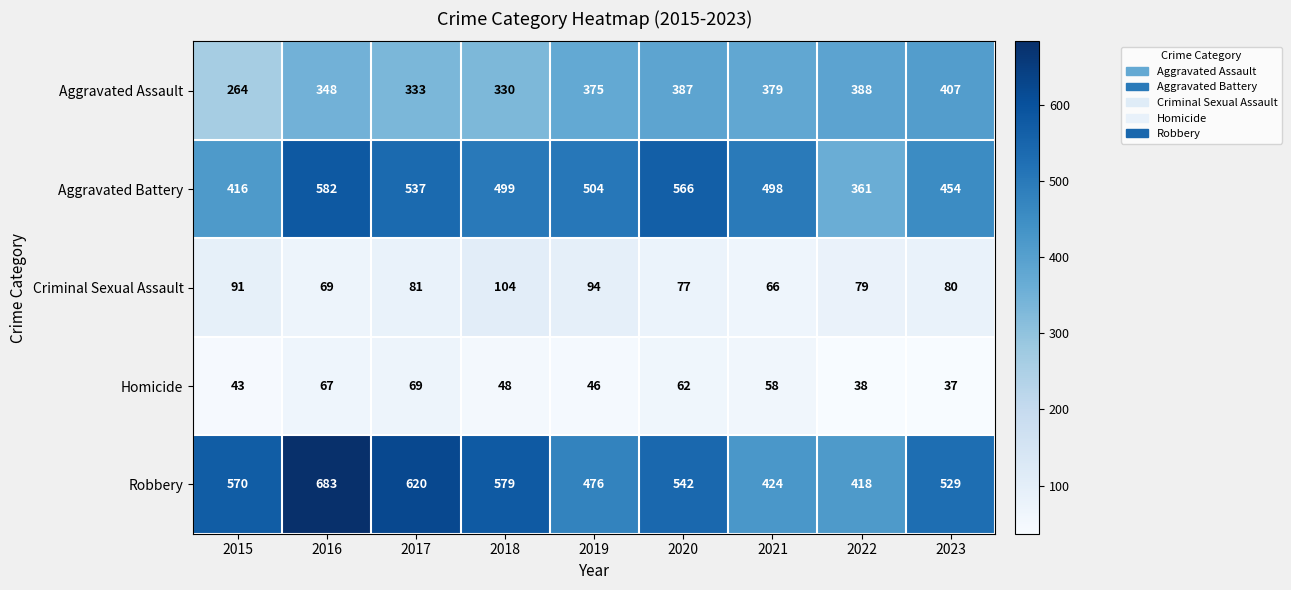

What value does the Homicide series have at 2019?

46